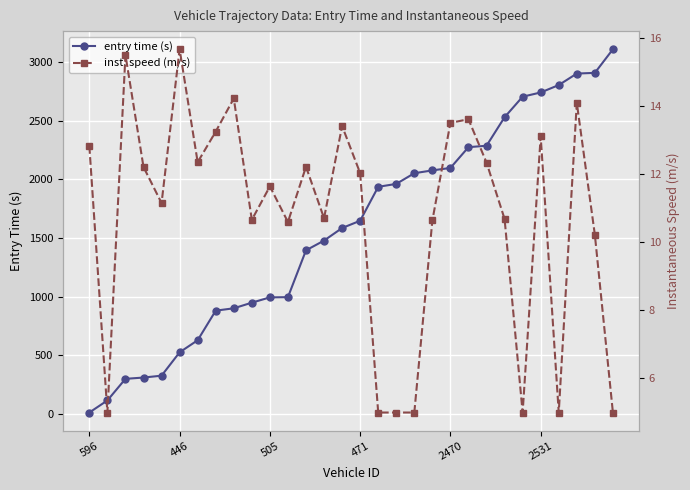

True or false: entry time (s) and inst. speed (m/s) cross at least once.

False